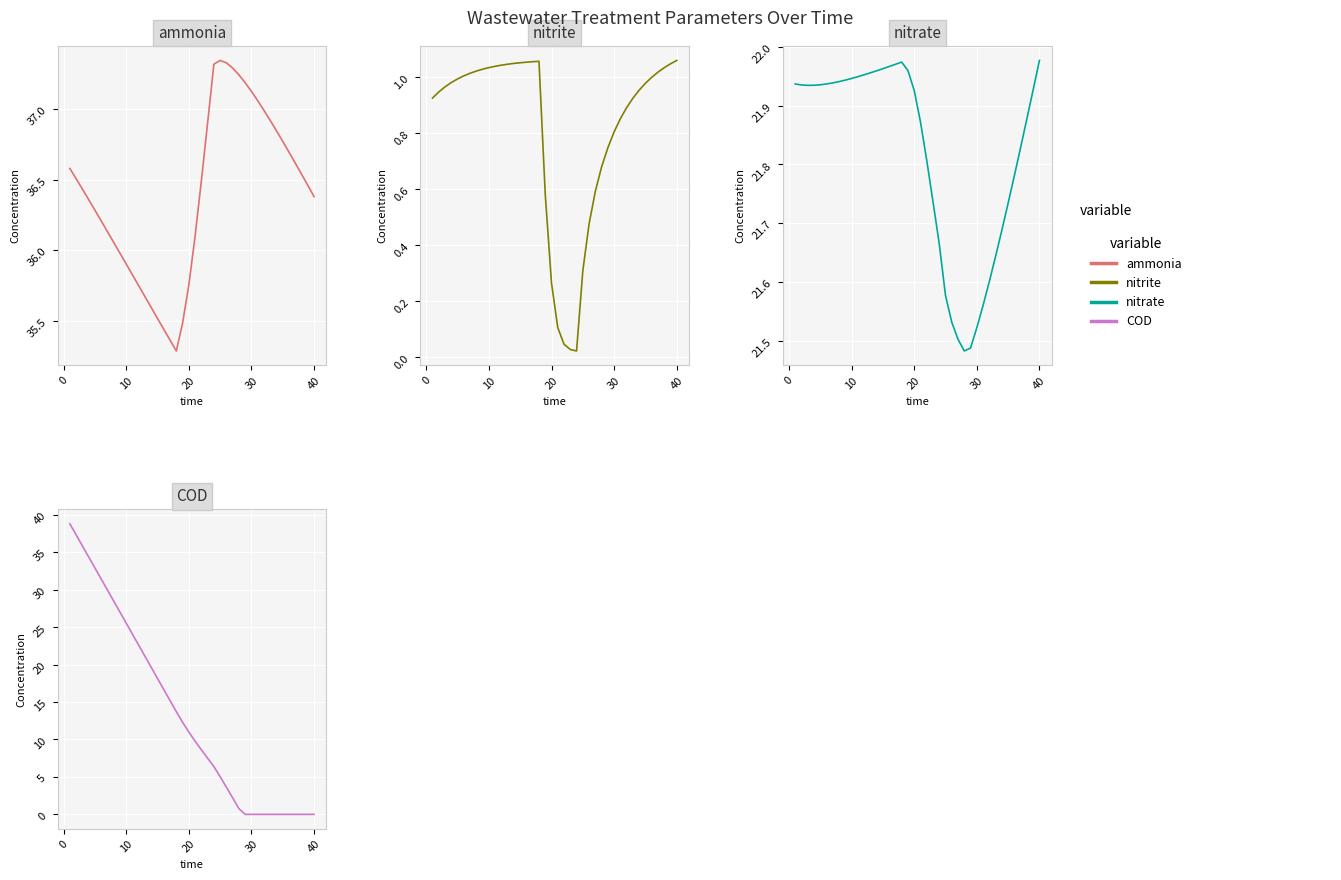

True or false: nitrite and nitrate intersect in this chart.

False